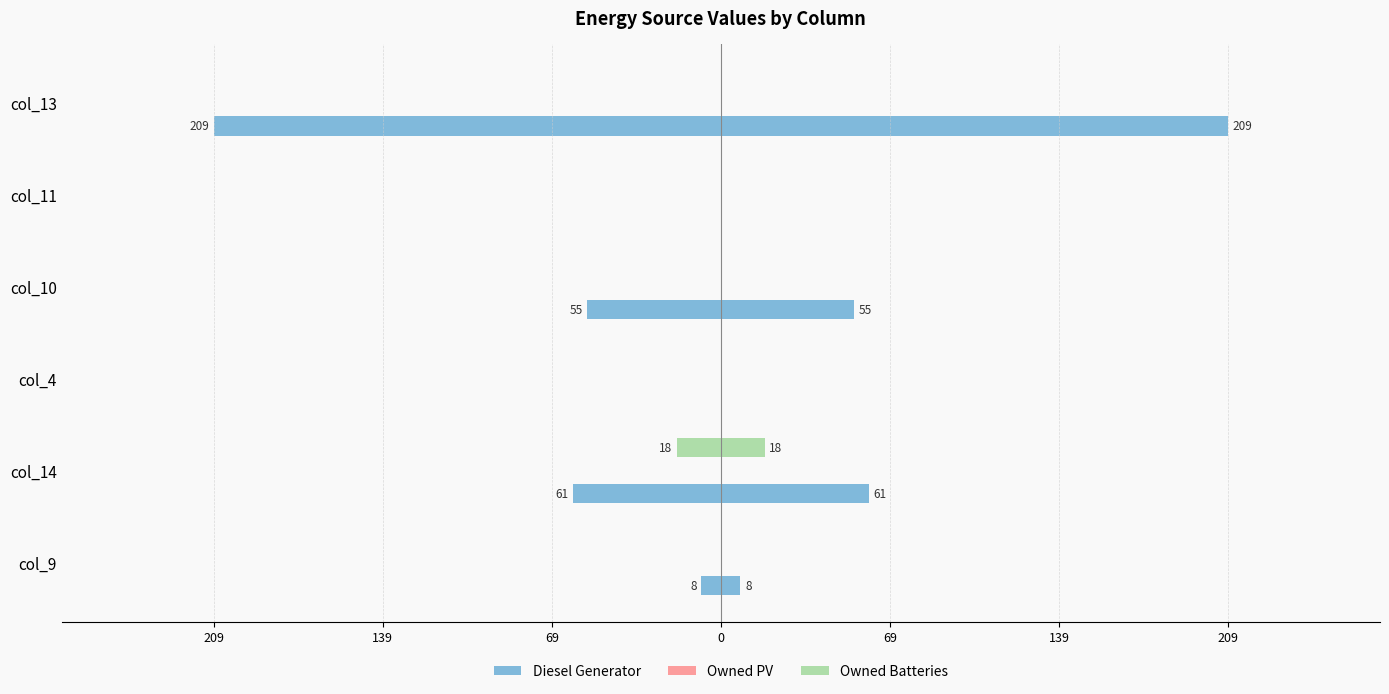

What are all the series names shown in the legend?

Diesel Generator, Owned PV, Owned Batteries